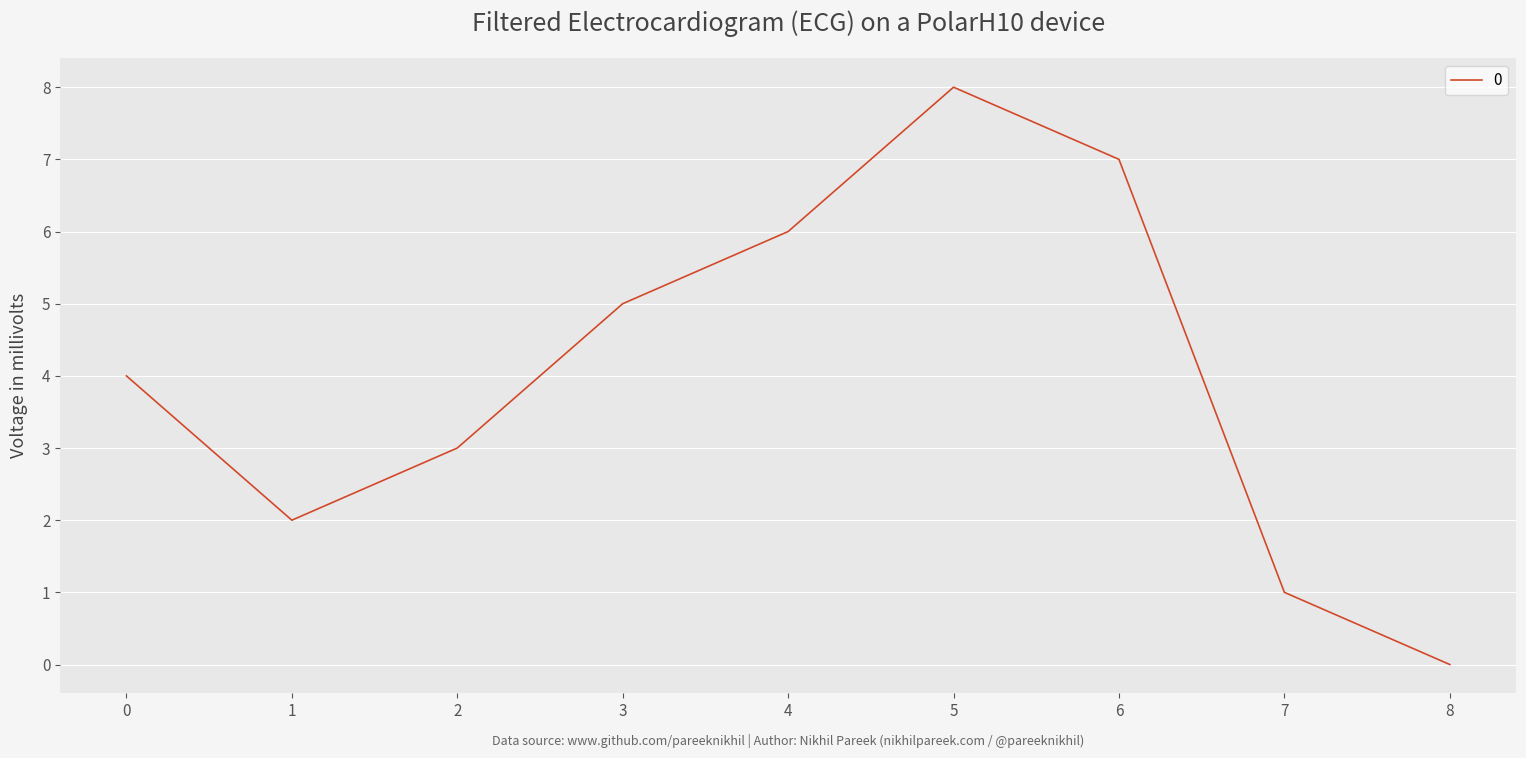

What is the sum of the values at 1 and 8?

2